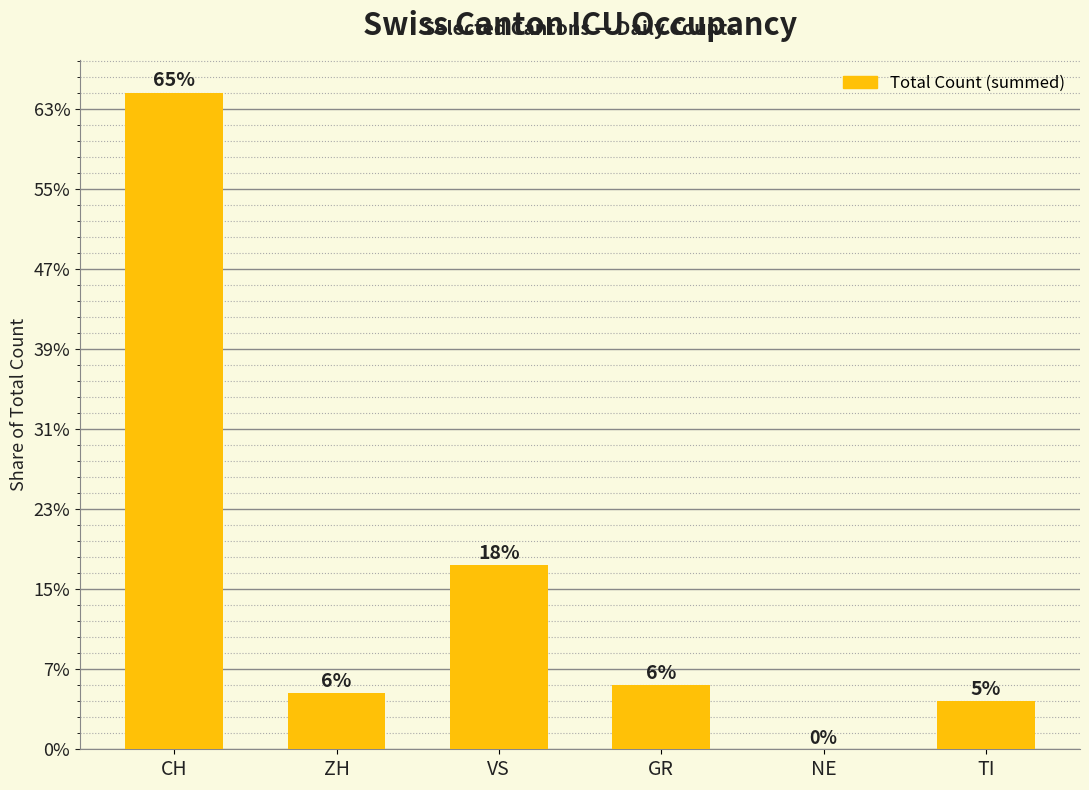

How many values are above zero?

5